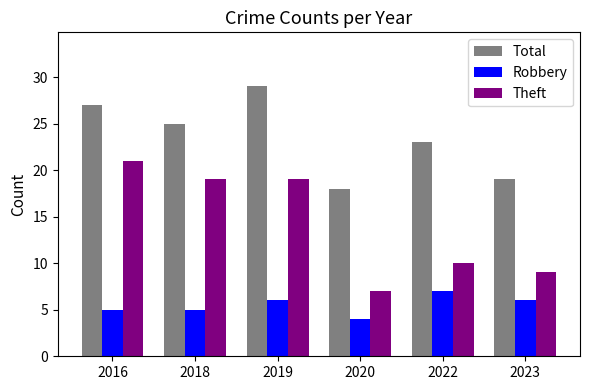

What is the difference between the highest and lowest values at 2016?

22